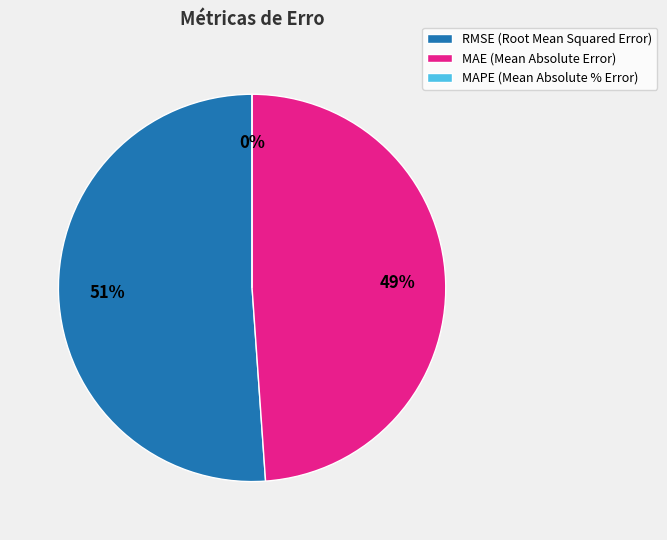

Between RMSE (Root Mean Squared Error) and MAE (Mean Absolute Error), which is larger?

RMSE (Root Mean Squared Error)